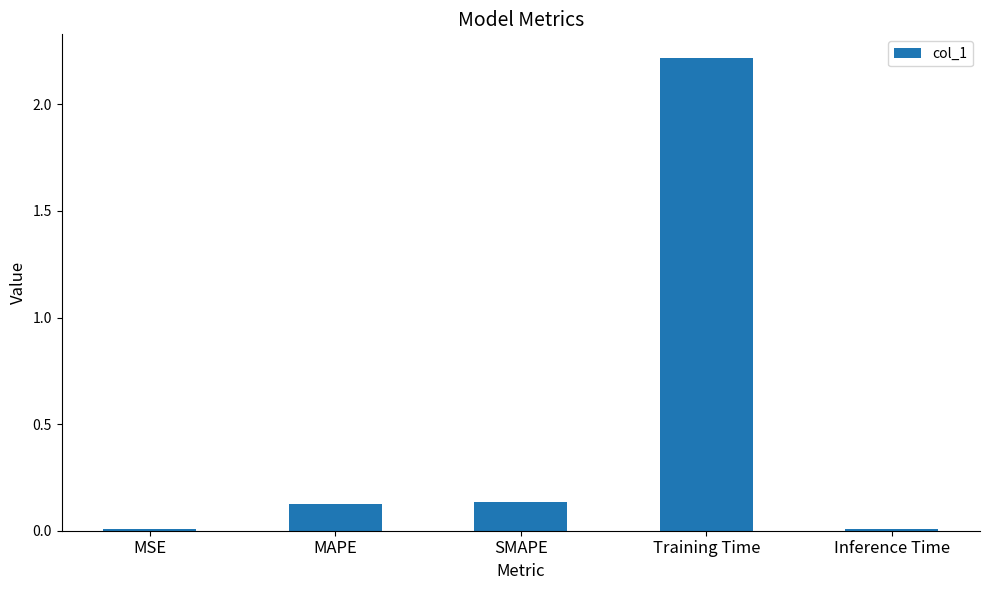

Which has a higher value, Training Time or MAPE?

Training Time